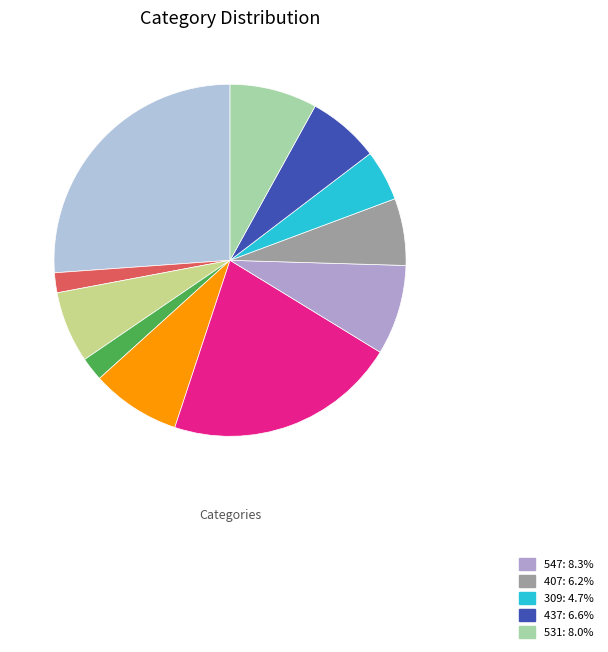

How many segments does this pie chart have?

11